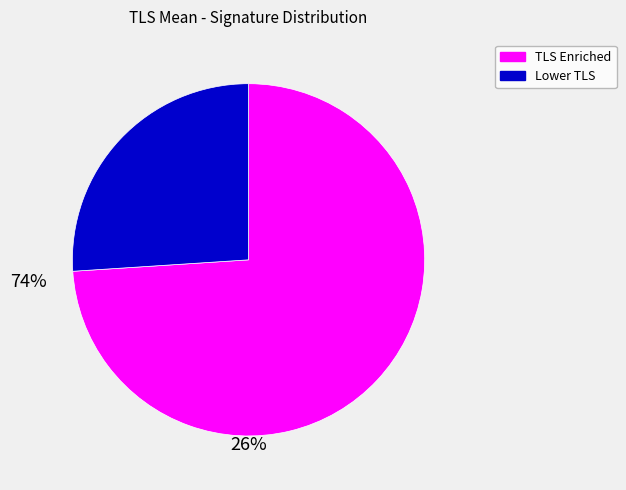

Is there a majority slice in this chart?

Yes